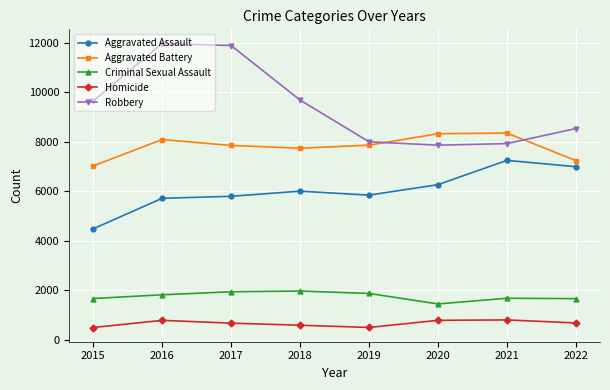

Between 2017 and 2019, which series saw the biggest shift?

Robbery